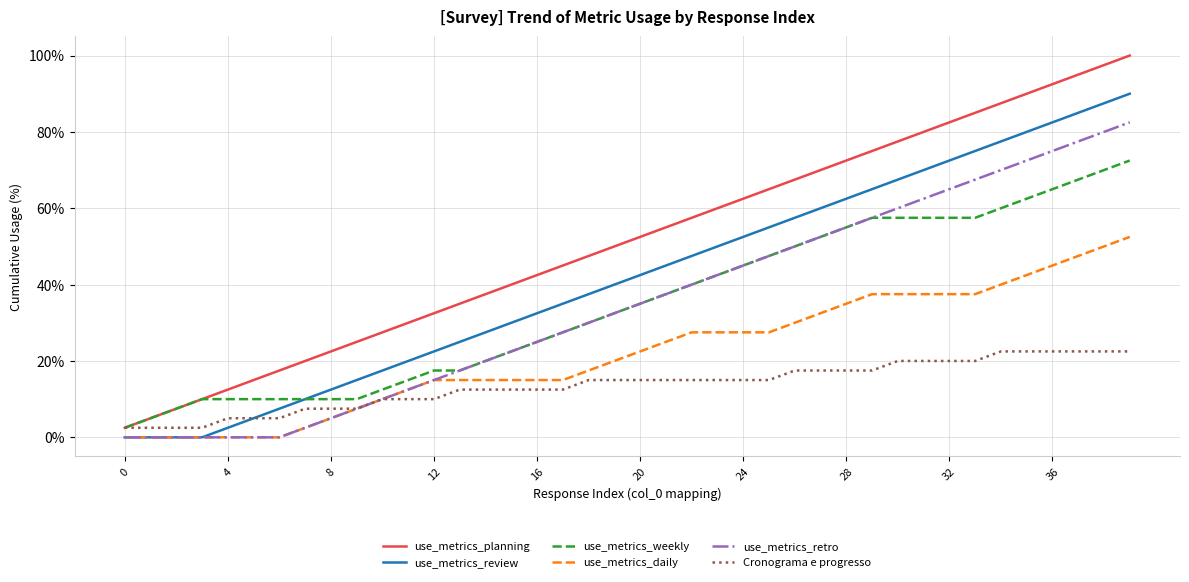

Does the chart have visible grid lines?

Yes